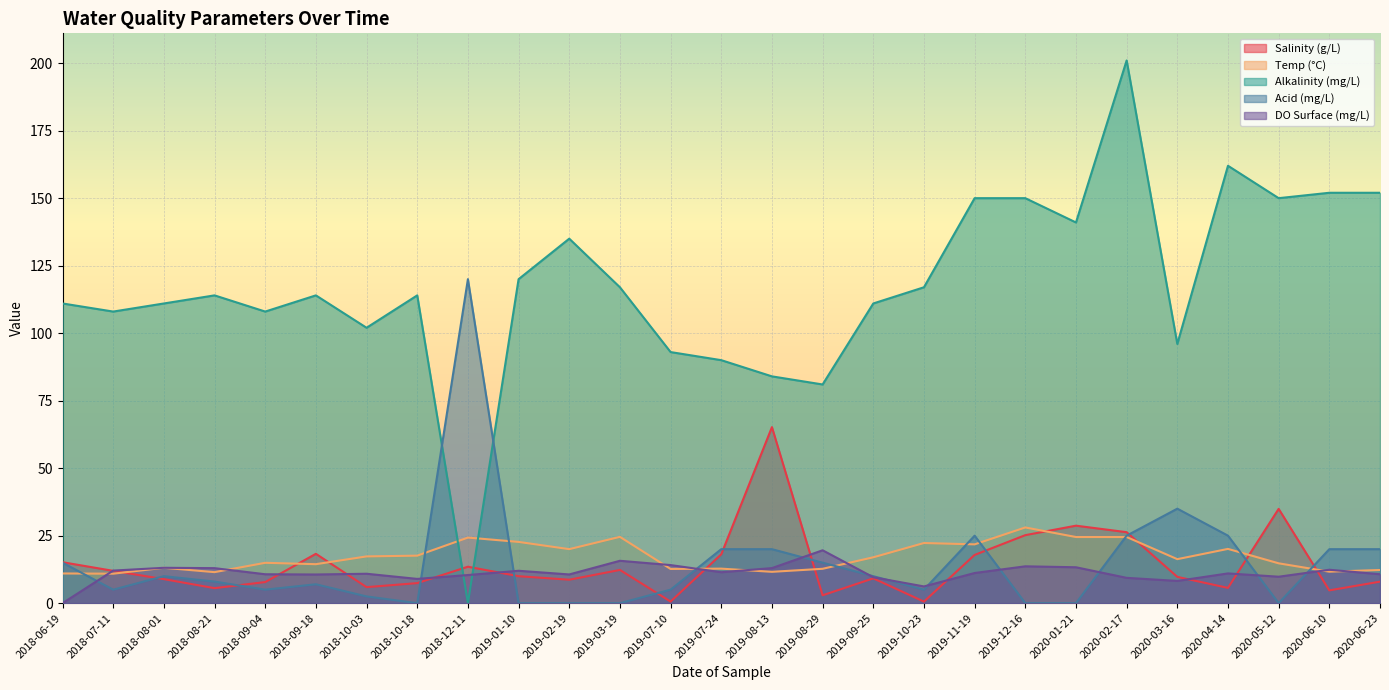

True or false: Acid (mg/L) has a value of 20.0 at 2019-08-13.

True